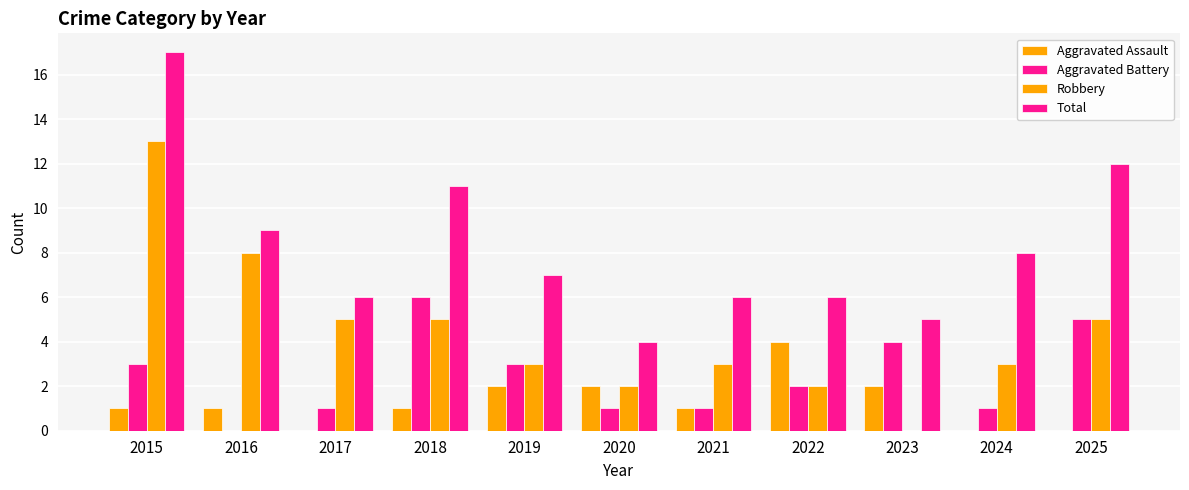

What is the difference between the highest and lowest values at 2020?

3